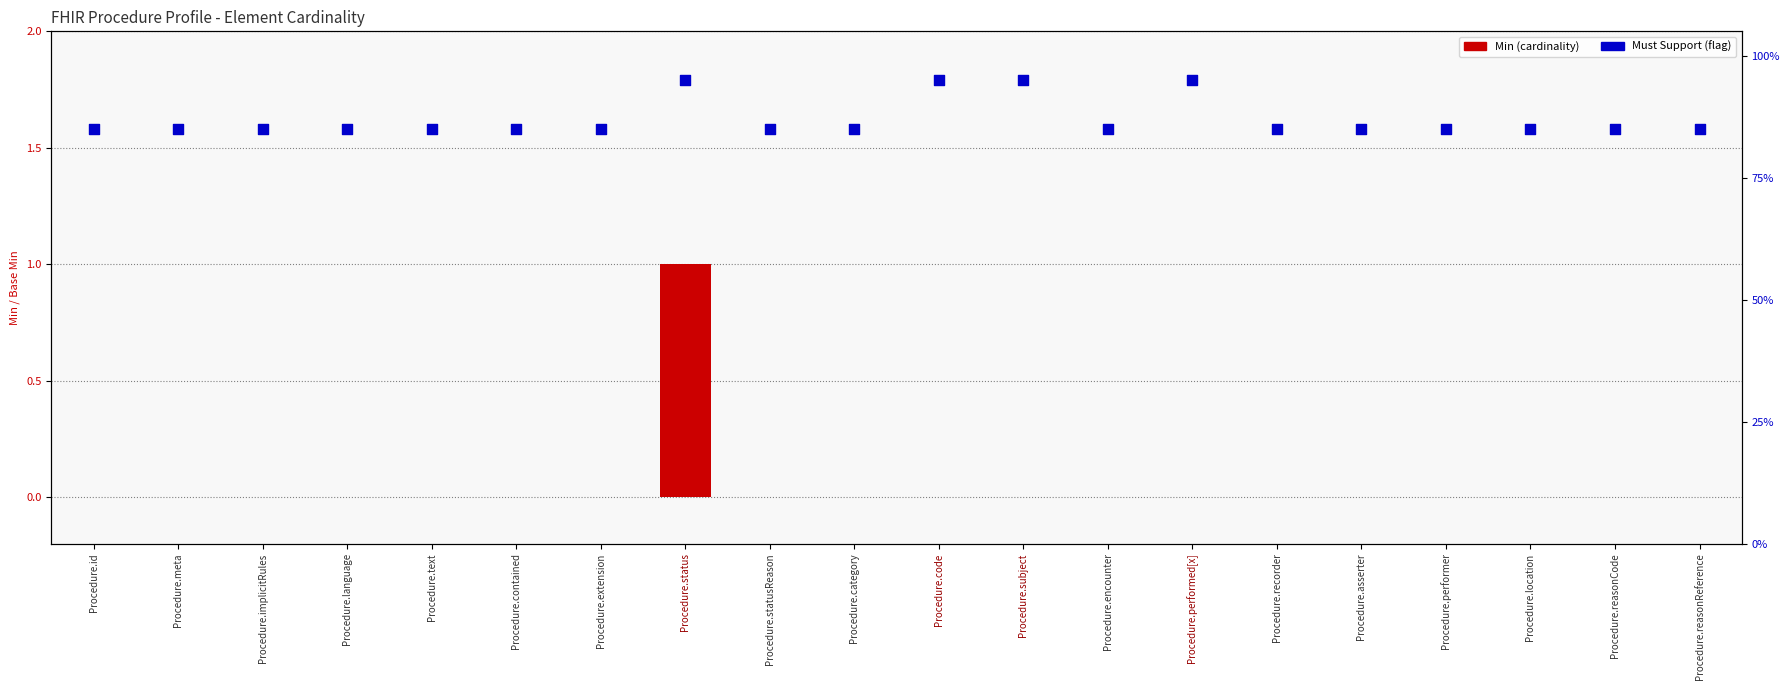

What are all the series names shown in the legend?

Min, Must Support